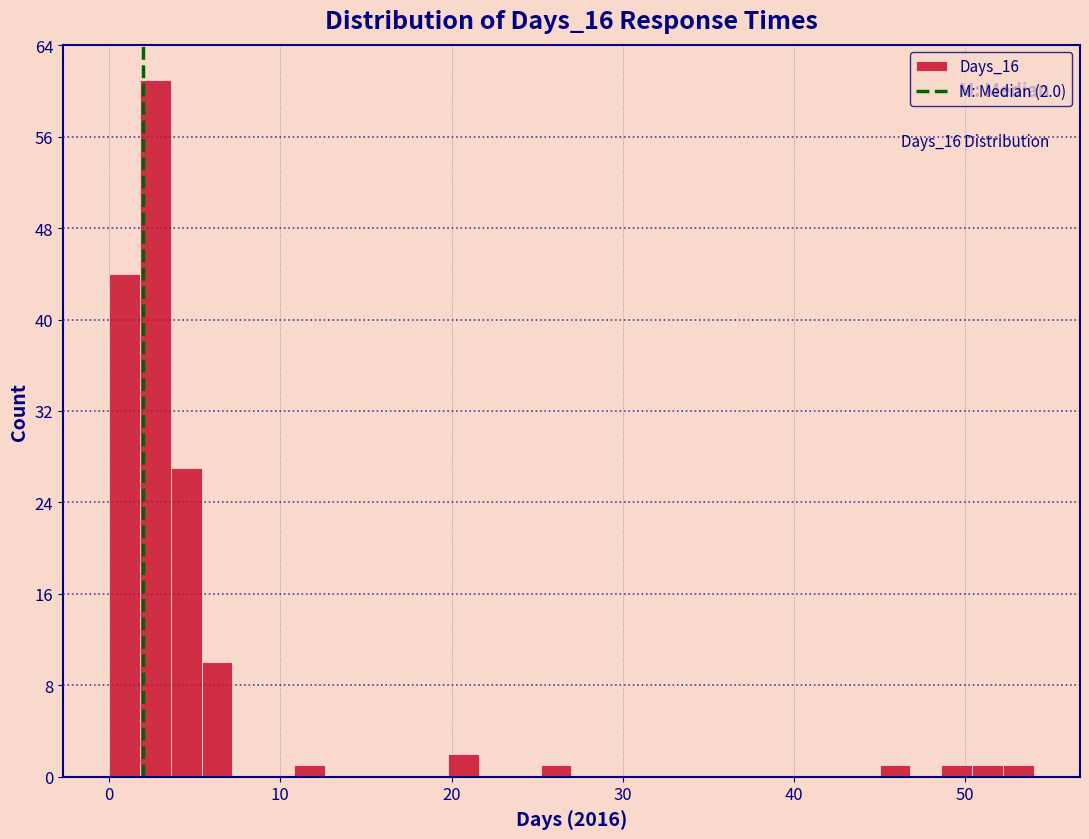

Read against the x-axis, roughly where is the centre of the tallest bar?

3